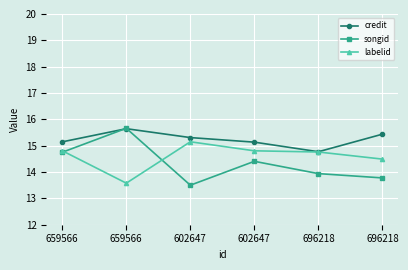

Is it true that credit equals 15.1 at 602647?

True